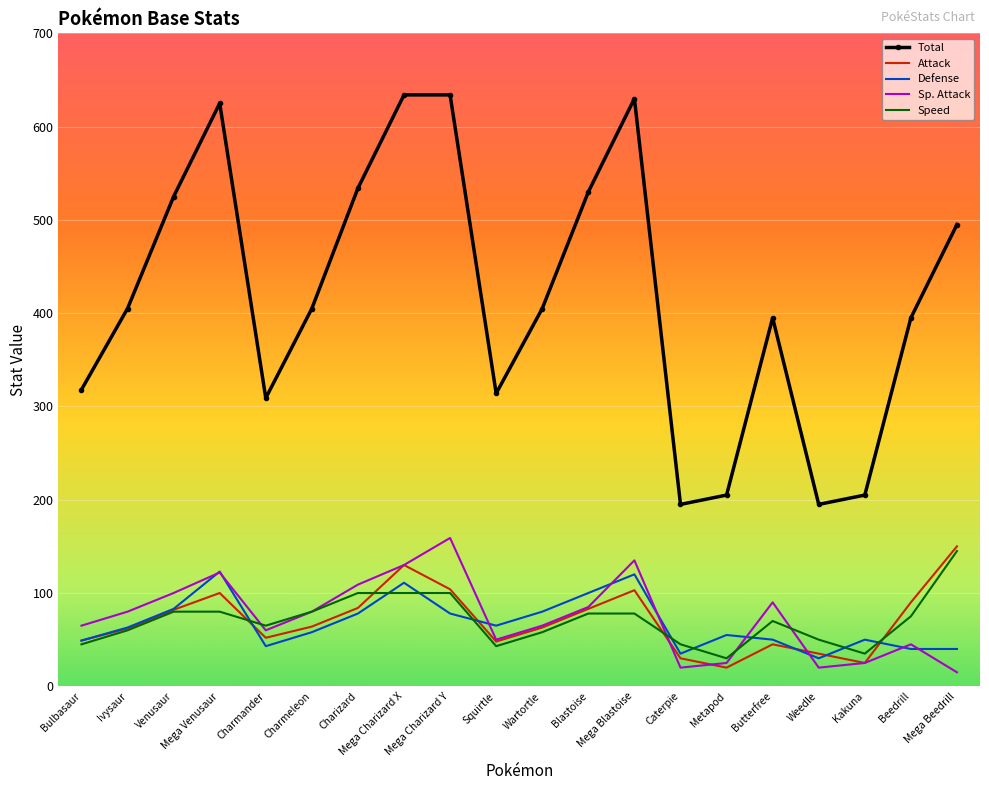

What is the minimum value shown in the chart?

15